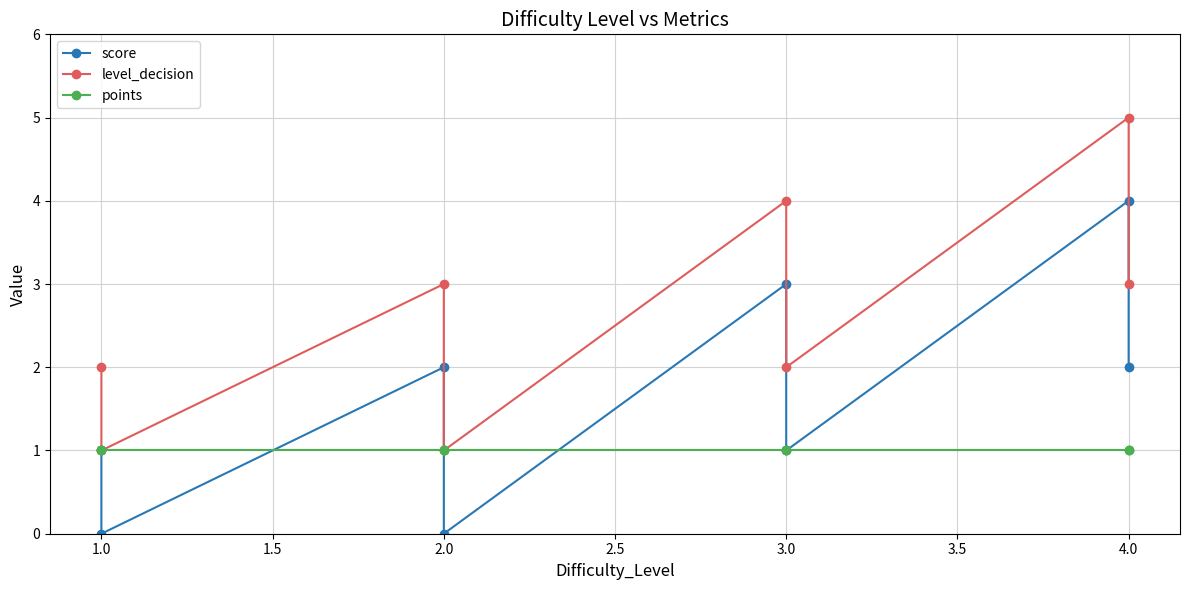

The points series shows 1 at 2.0. True or false?

False